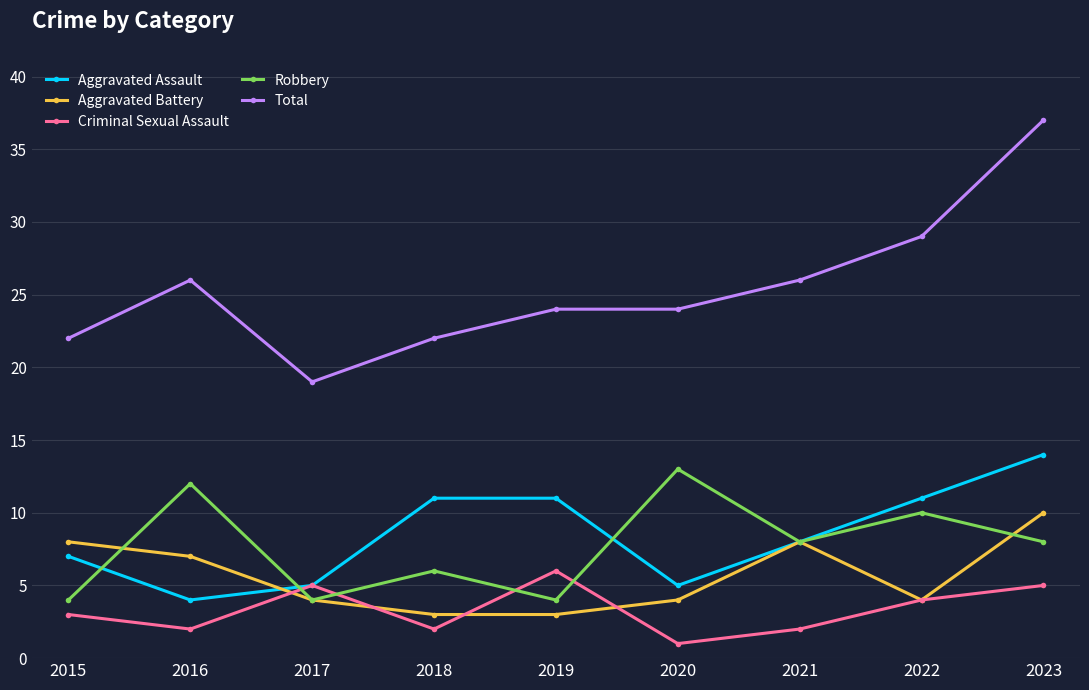

How many data points does each series have?

9